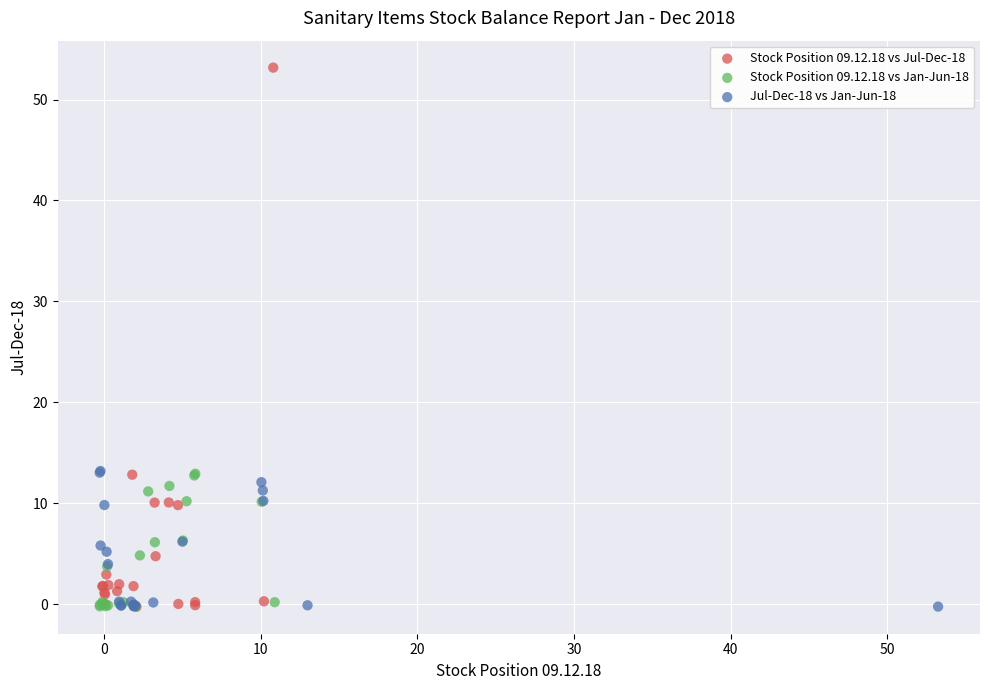

Which series has the widest spread of Y values?

Stock Position 09.12.18 vs Jul-Dec-18